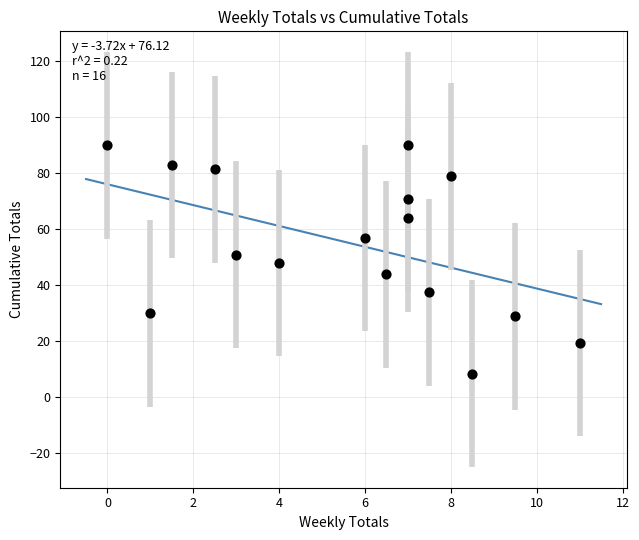

What is the range of X values (max minus min)?

11.0